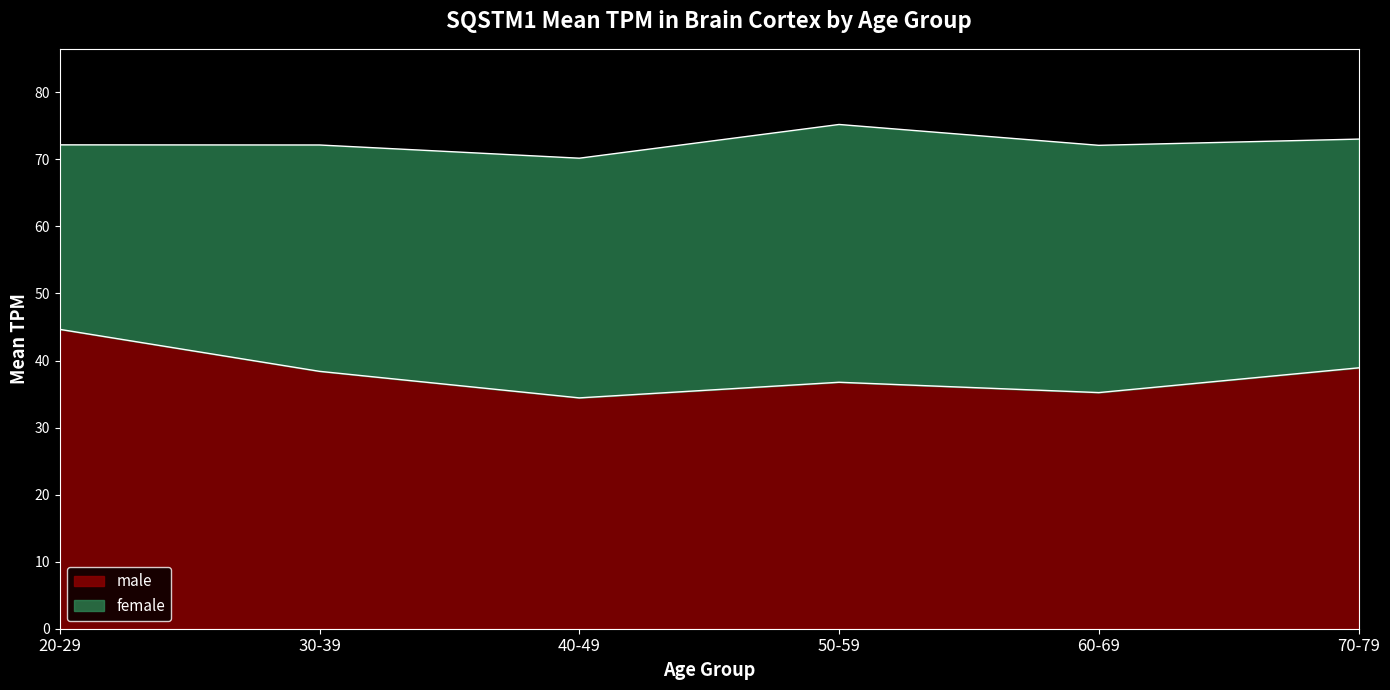

Which has a higher value, 20-29 or 60-69?

20-29